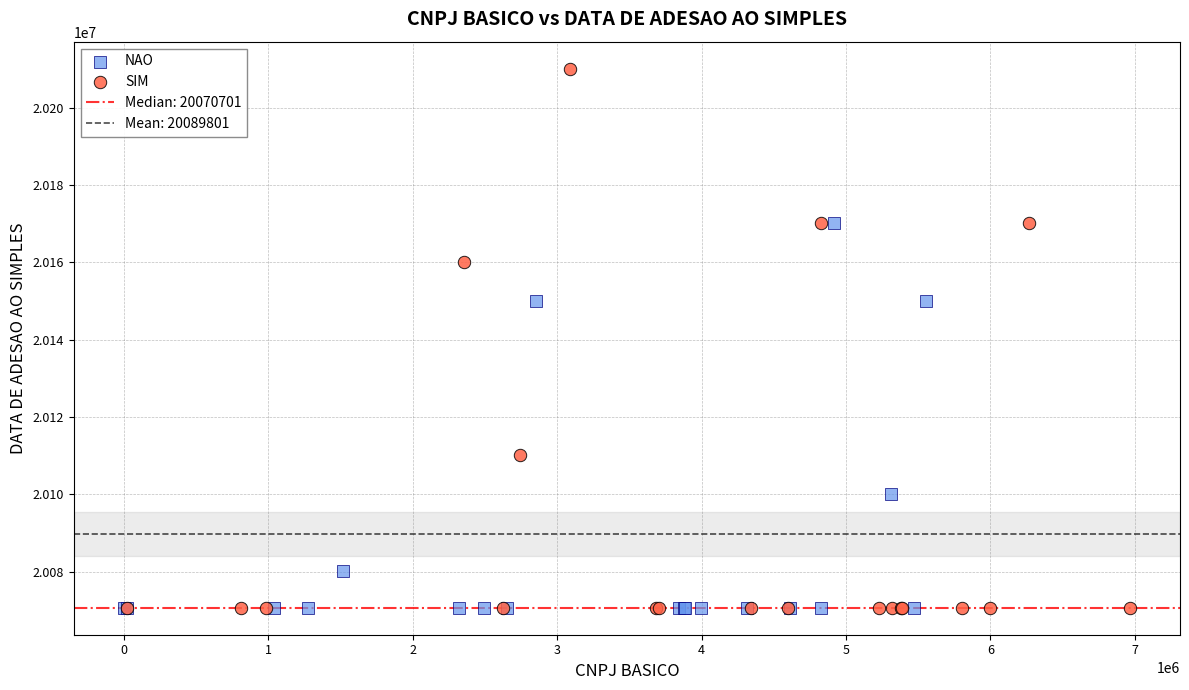

Which series has the largest Y range (max minus min)?

SIM